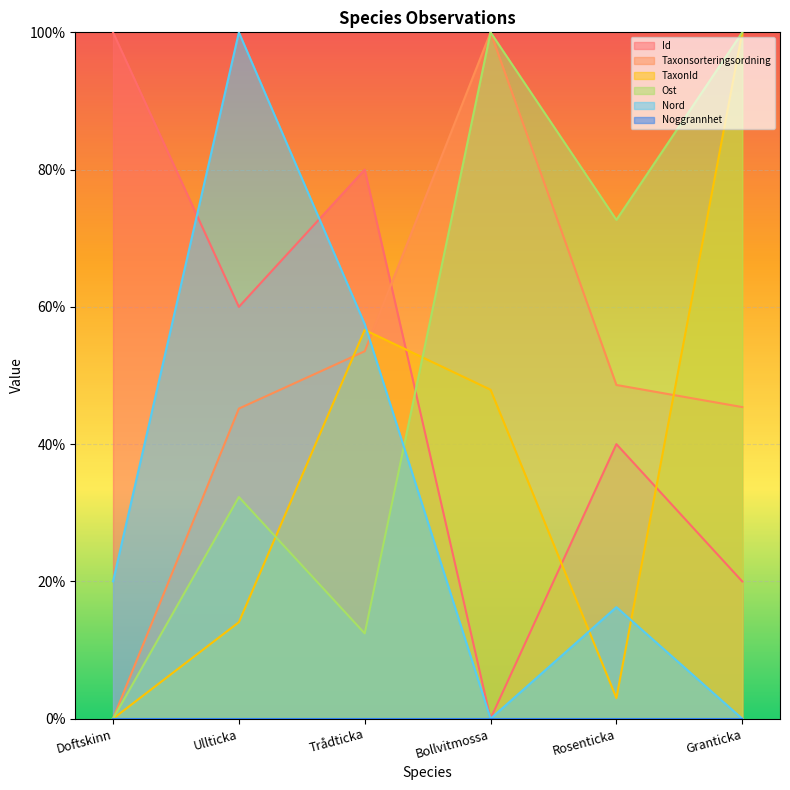

The TaxonId series shows 0.1 at Rosenticka. True or false?

False